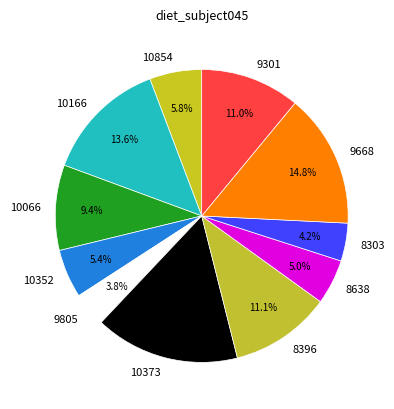

What is the ratio of the value at 9301 to the value at 8638?

2.2